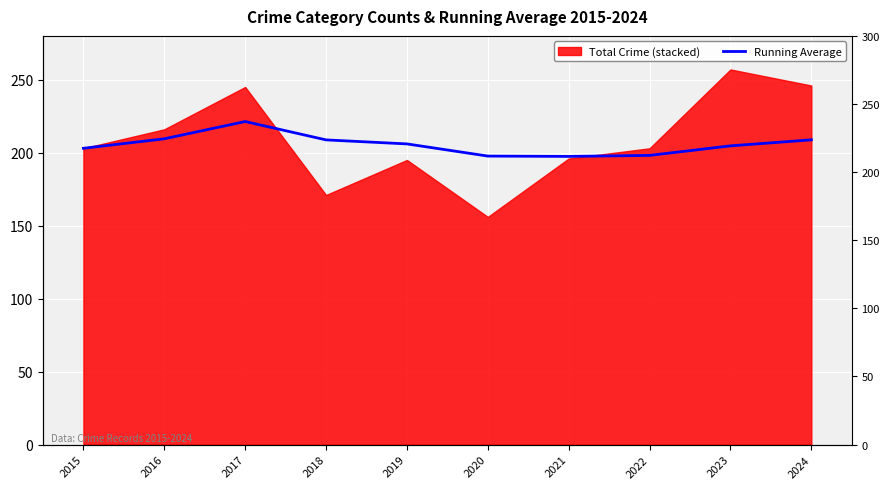

How many data points are above 206?

4